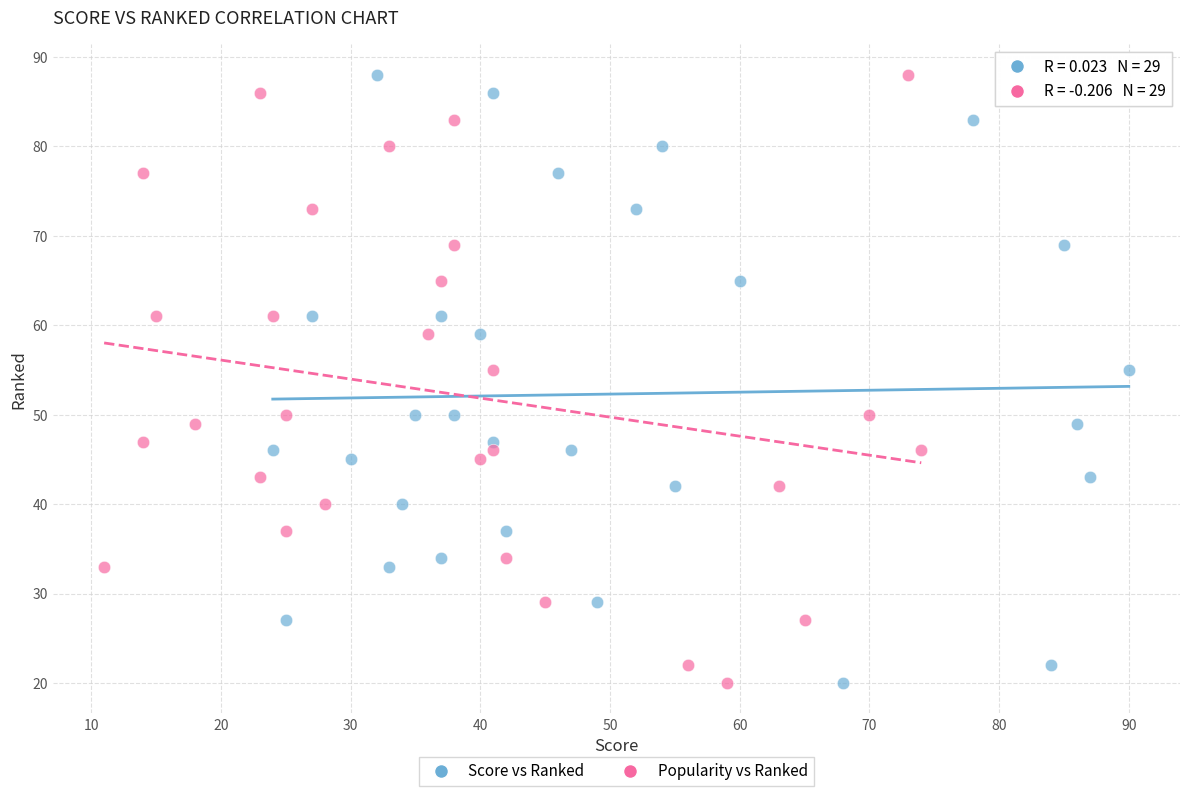

What are all the series names shown in the legend?

Score vs Ranked, Popularity vs Ranked